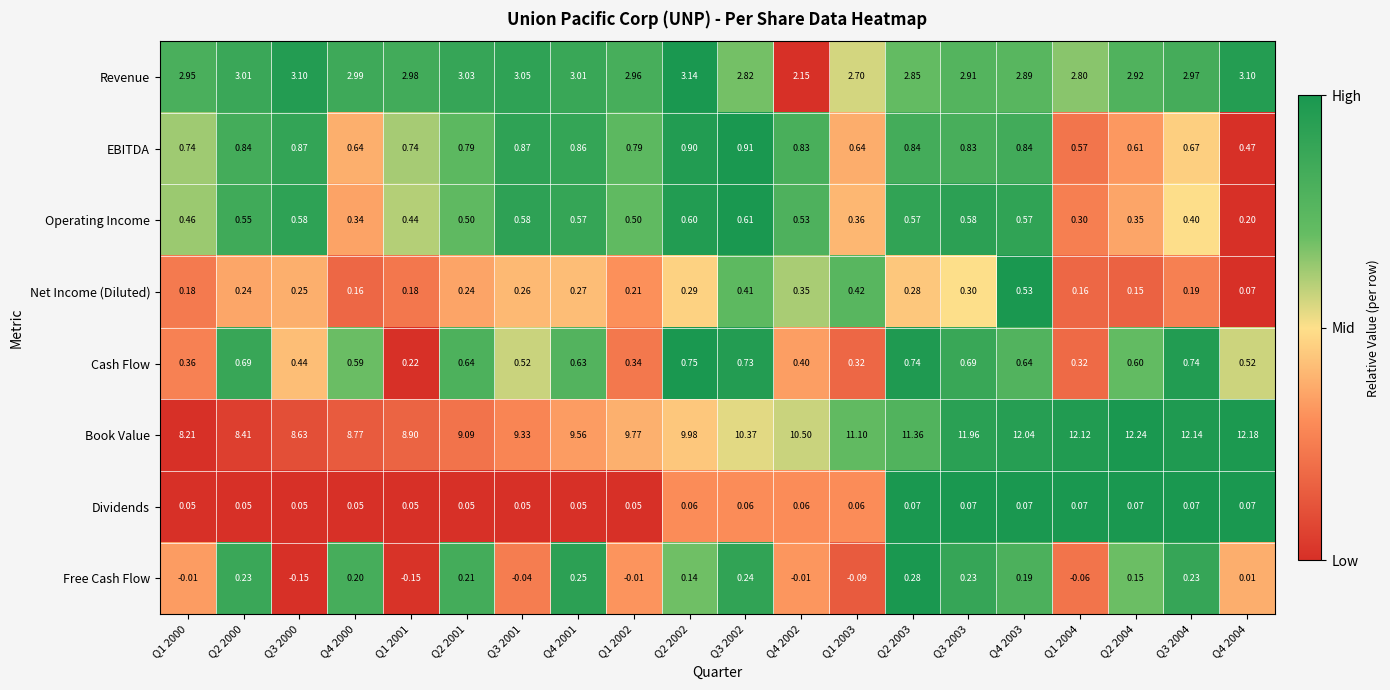

Between Q2 2001 and Q4 2002, which series saw the biggest shift?

Book Value